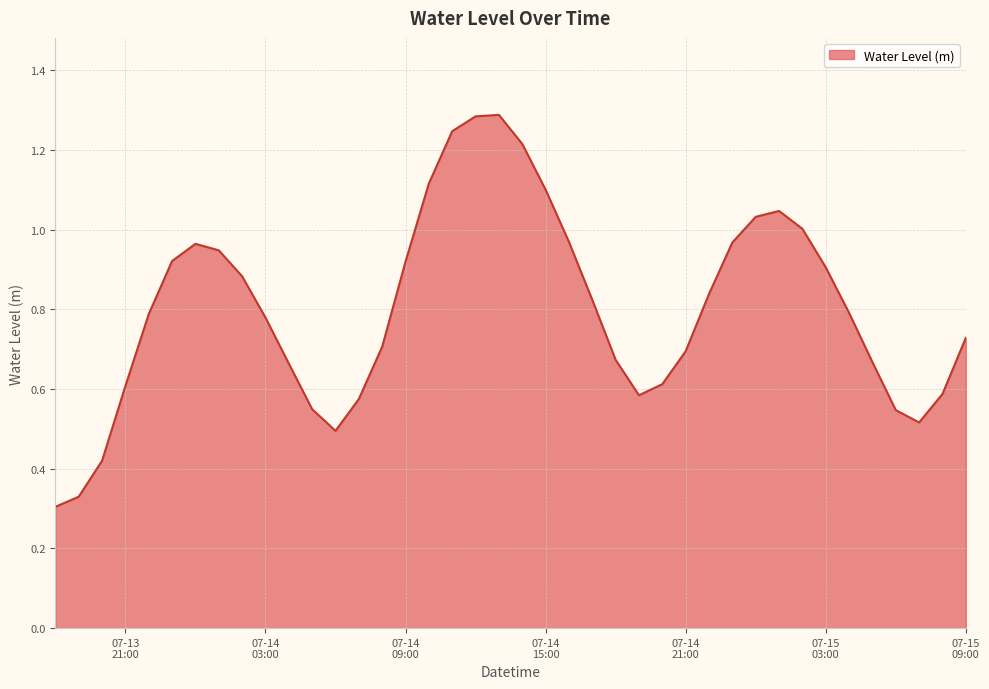

Reading left to right, list all the values displayed in this chart.

0.3	0.3	0.4	0.6	0.8	0.9	1.0	0.9	0.9	0.8	0.7	0.5	0.5	0.6	0.7	0.9	1.1	1.2	1.3	1.3	1.2	1.1	1.0	0.8	0.7	0.6	0.6	0.7	0.8	1.0	1.0	1.0	1.0	0.9	0.8	0.7	0.5	0.5	0.6	0.7